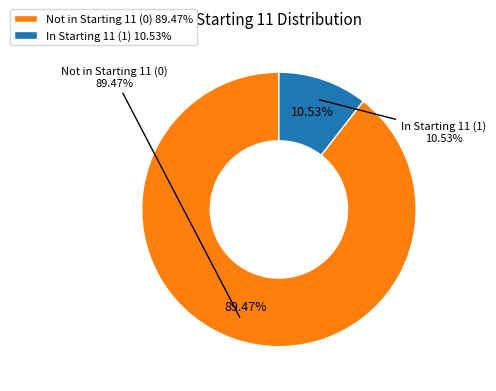

What is the majority slice?

Starting11=0